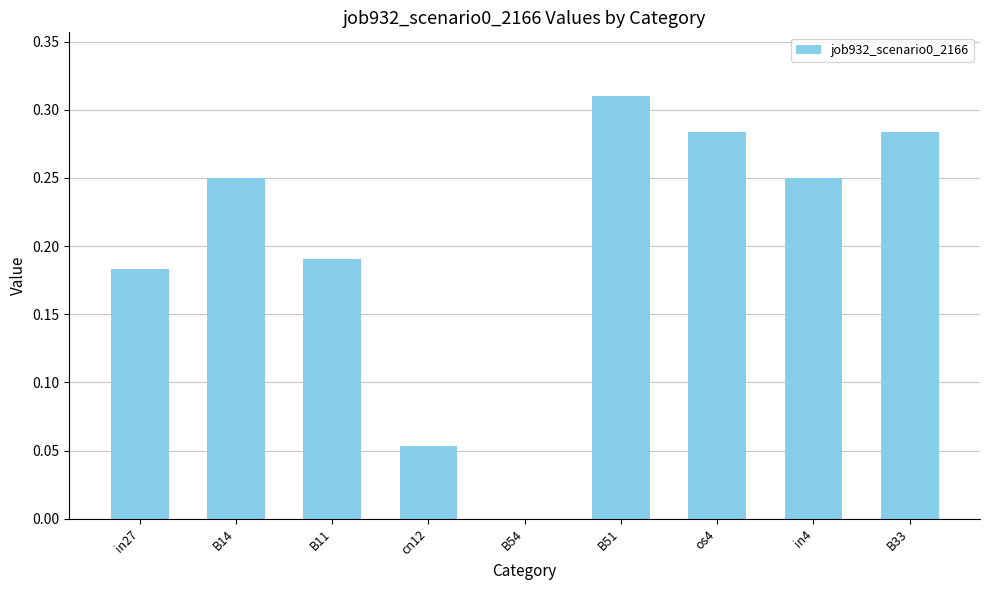

Is it true that the value at os4 is 0.1?

False